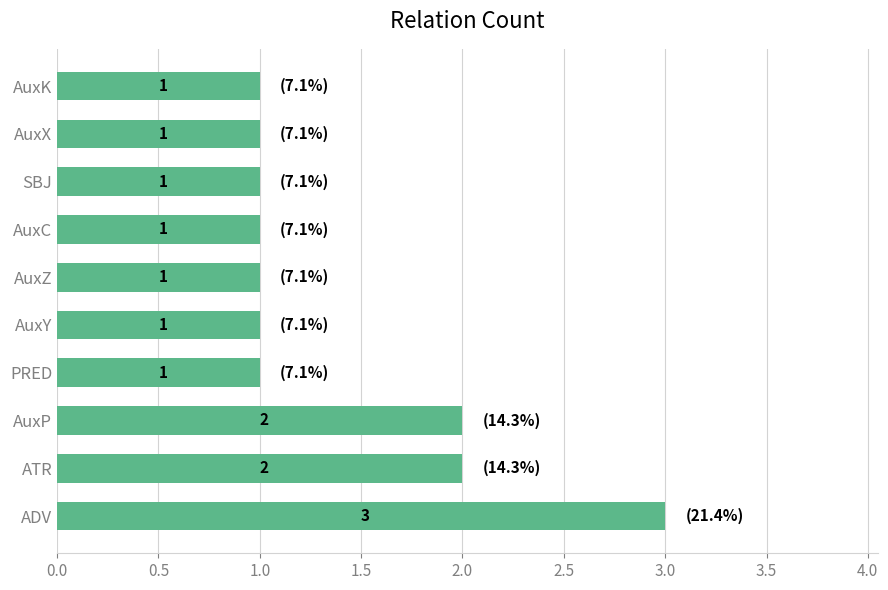

Reading top to bottom, transcribe all the data shown in this chart.

1	1	1	1	1	1	1	2	2	3